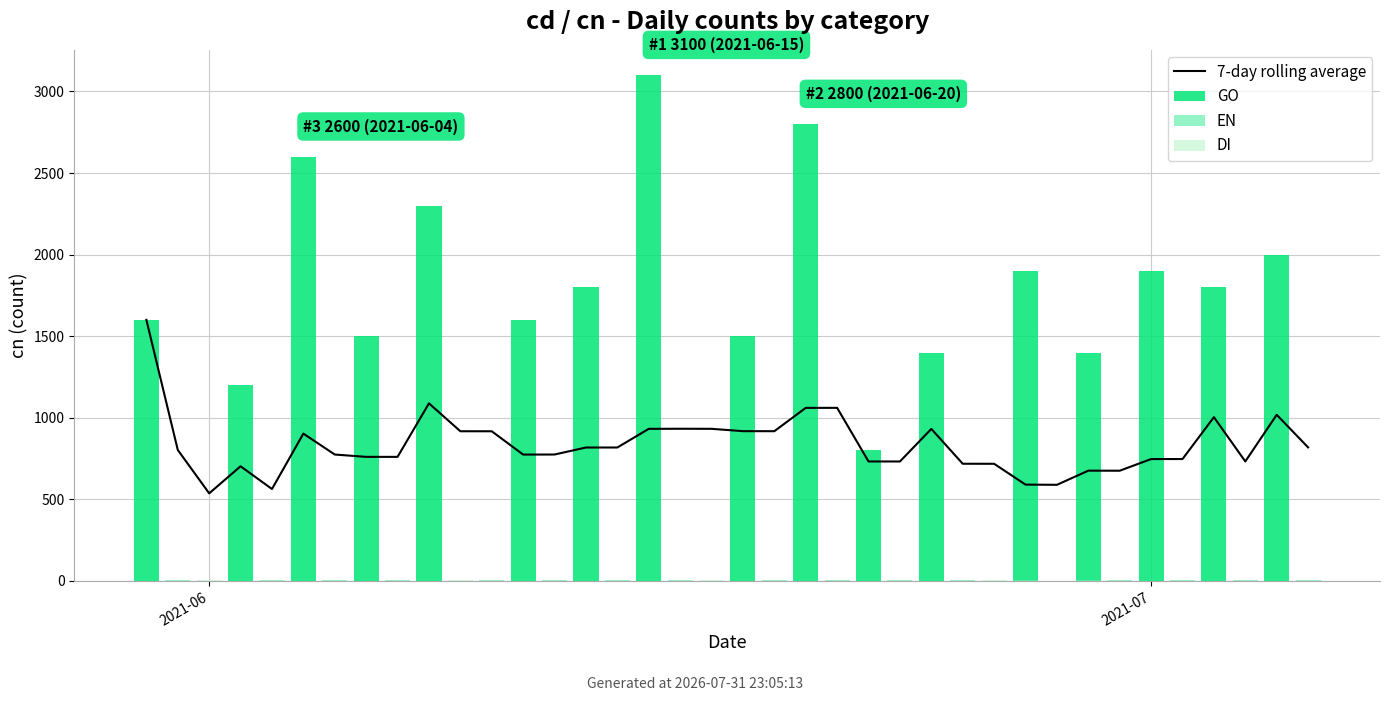

At how many categories does at least one series exceed 969?

17